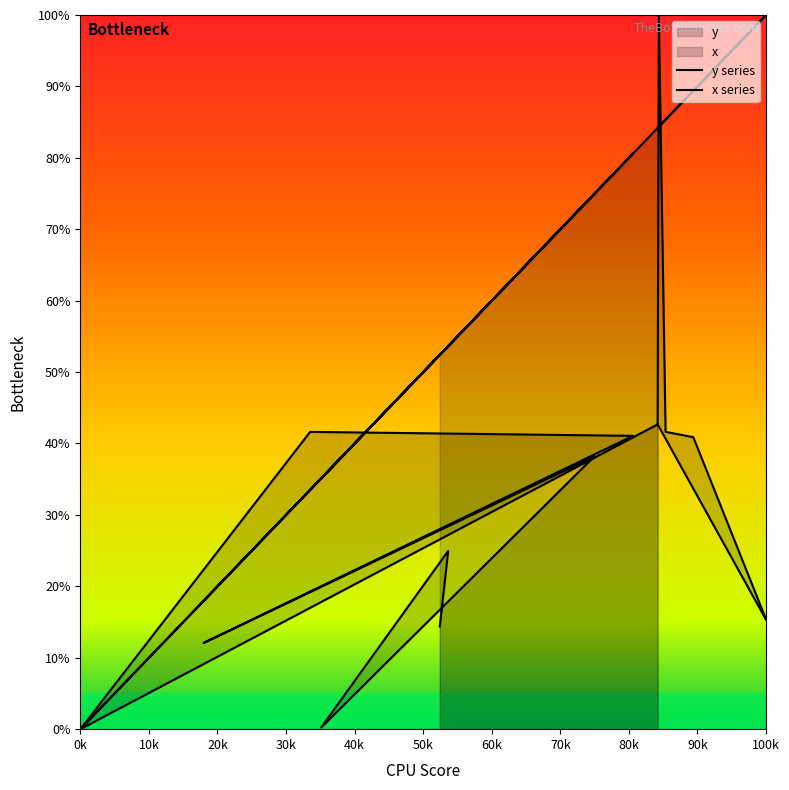

True or false: y has a value of 76.8 at 8.

False